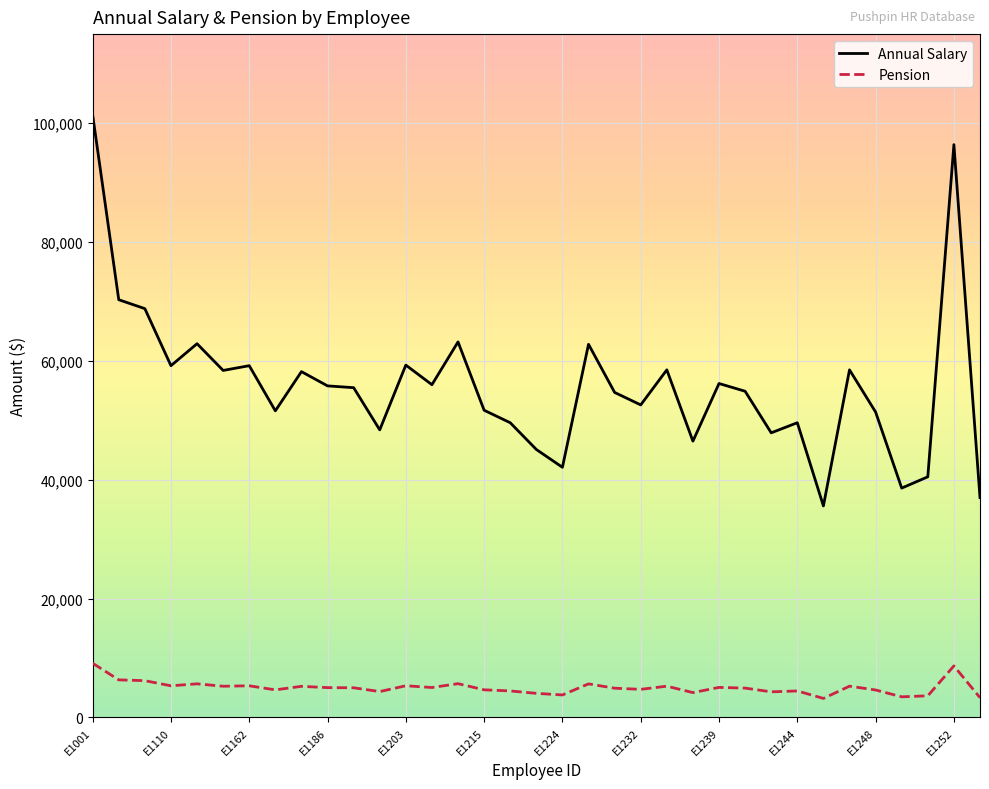

What is the maximum value shown in the chart?

101400